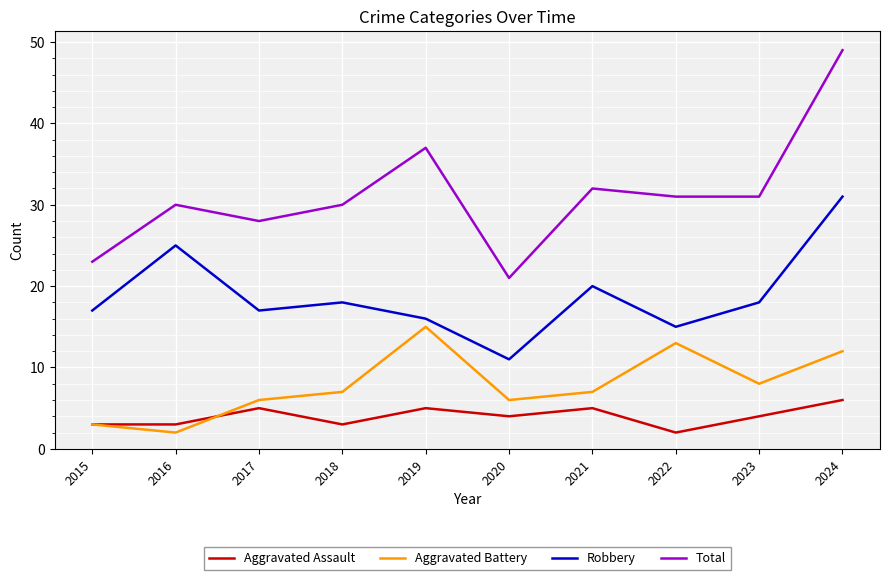

True or false: Total has more than 2 points higher than both neighbors.

True